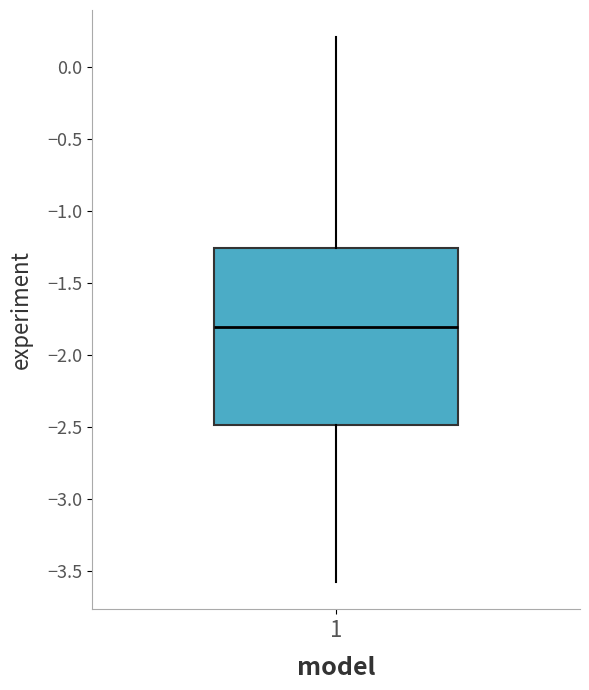

Transcribe this box plot: give where the median line is, the range the box spans, and where the two whiskers end, as read against the y-axis. The values are not printed on the chart, so give them approximately, as read against the axis.

median -1.80, box -2.50 to -1.25, whiskers -3.60 to 0.20